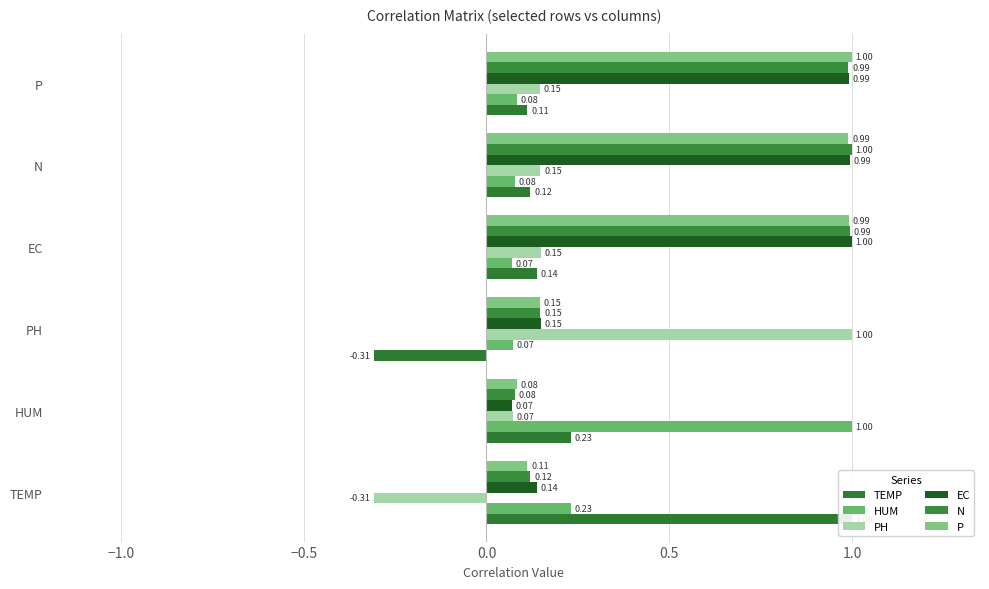

Reading right to left, extract all data points from this chart.

TEMP: 0.1	0.1	0.1	-0.3	0.2	1.0
HUM: 0.1	0.1	0.1	0.1	1.0	0.2
PH: 0.1	0.1	0.1	1.0	0.1	-0.3
EC: 1.0	1.0	1.0	0.1	0.1	0.1
N: 1.0	1.0	1.0	0.1	0.1	0.1
P: 1.0	1.0	1.0	0.1	0.1	0.1